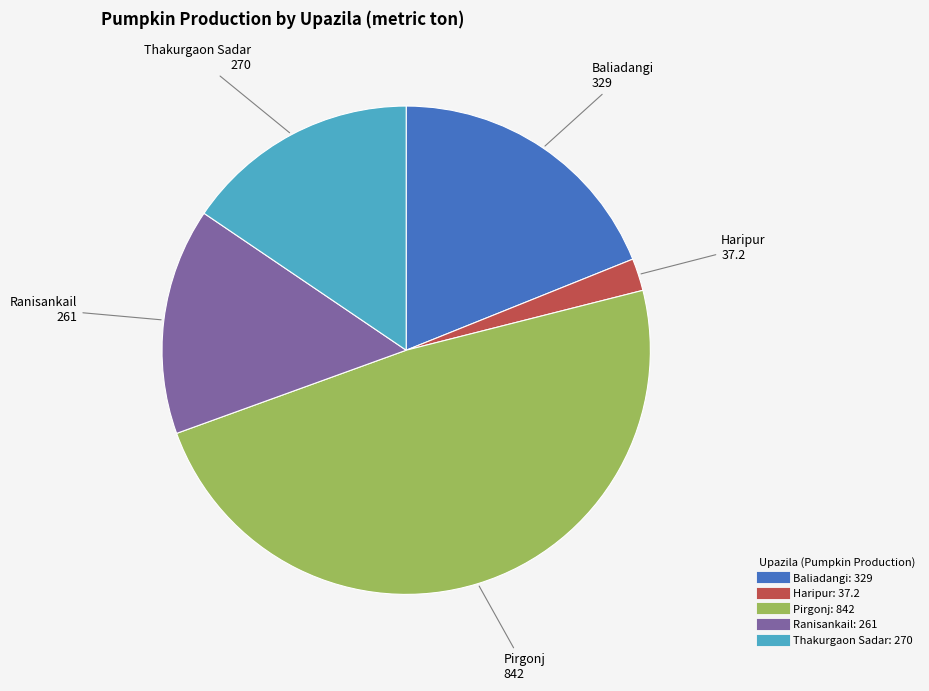

Is there any slice that represents more than half of the pie?

No